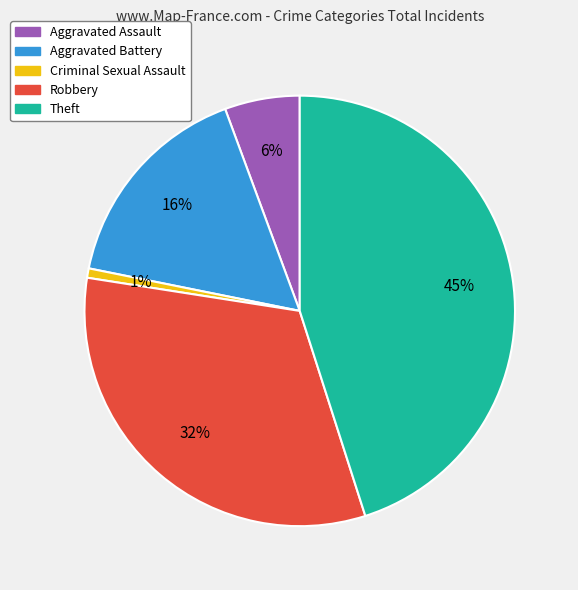

Which has a higher value, Aggravated Assault or Criminal Sexual Assault?

Aggravated Assault